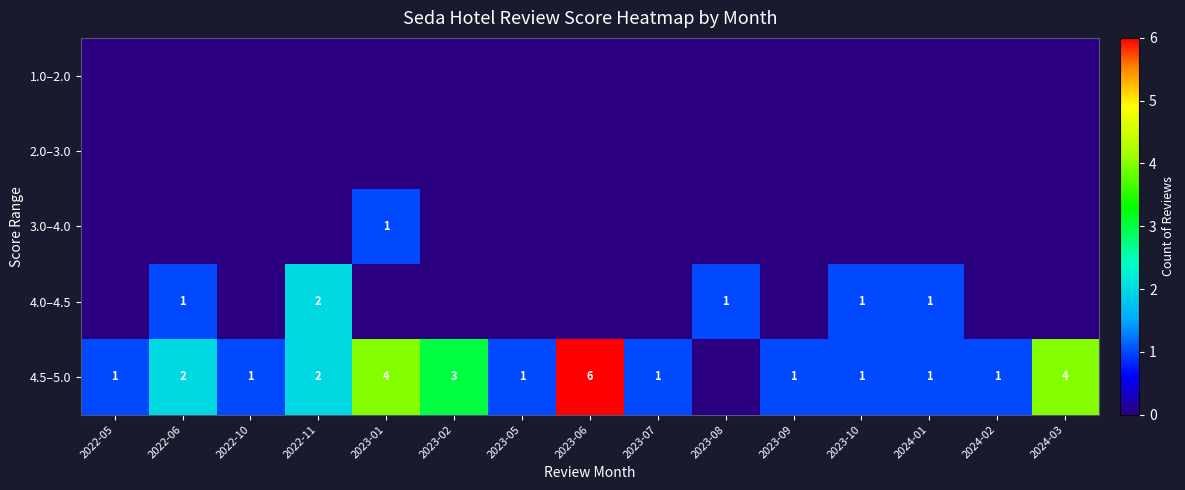

The 4.0–4.5 series shows 2 at 2022-11. True or false?

True